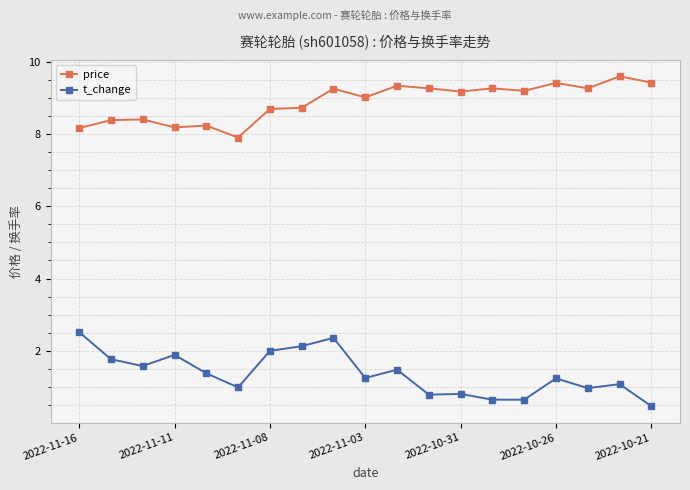

What is the value of the price point at the 2nd from the left?

8.4